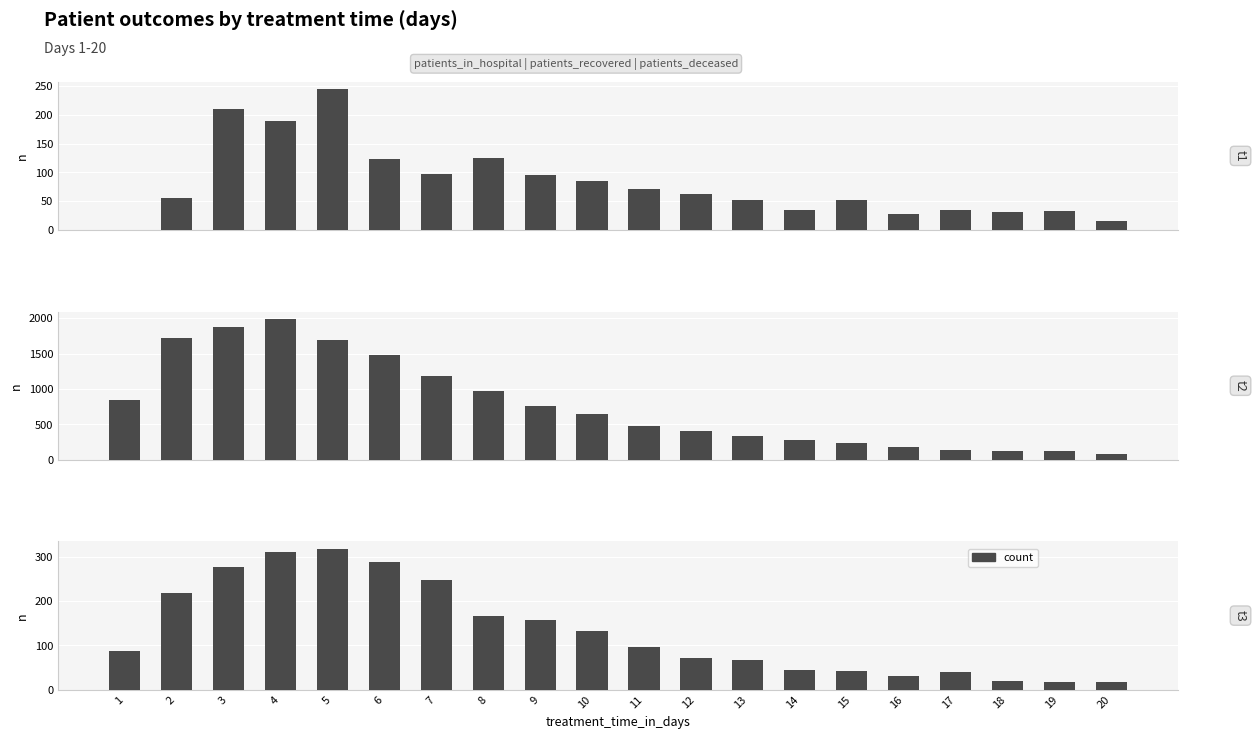

Does the chart contain any negative values?

No